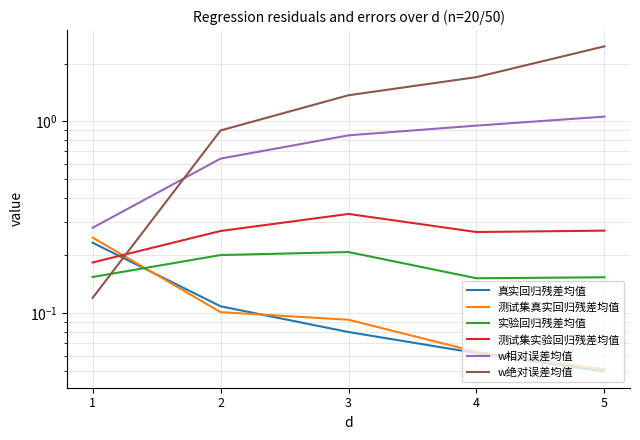

What is the difference between the 测试集真实回归残差均值 values at 5 and 2?

0.1